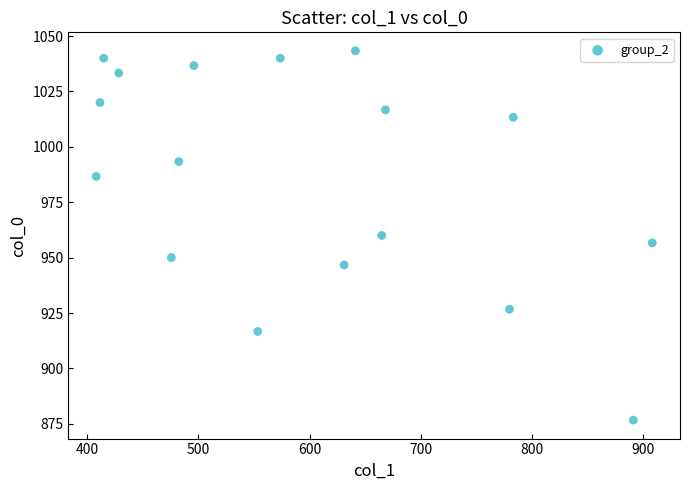

What is the range of Y values (max minus min)?

166.7